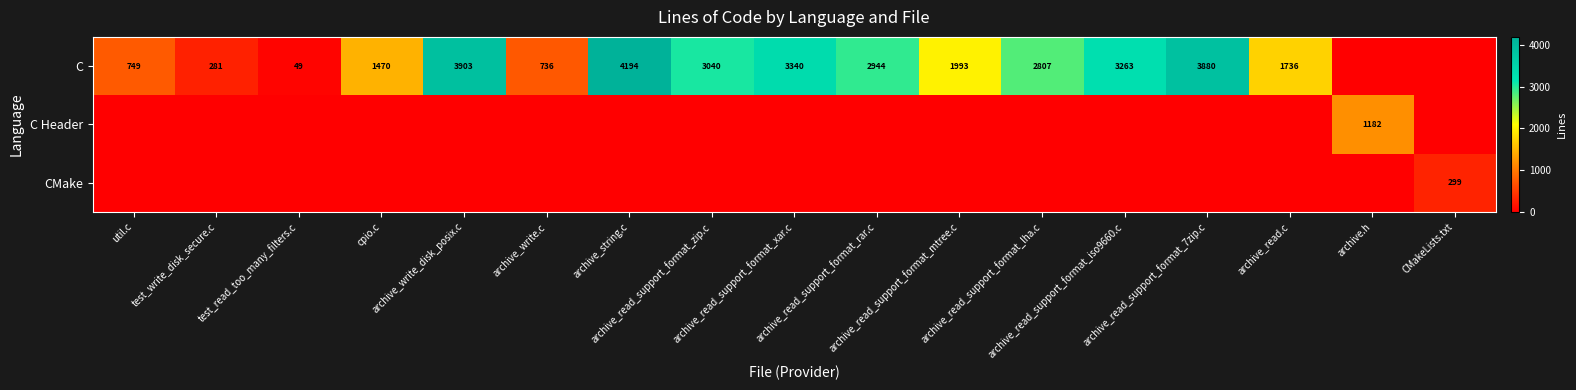

At which category is the sum across all series the highest?

archive_string.c